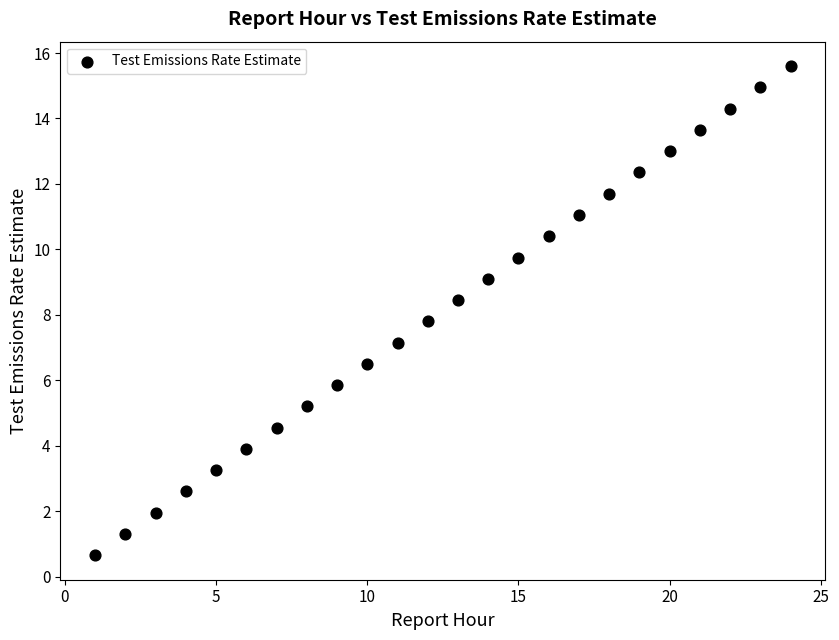

What Y value in the scatter plot is closest to 8?

7.8